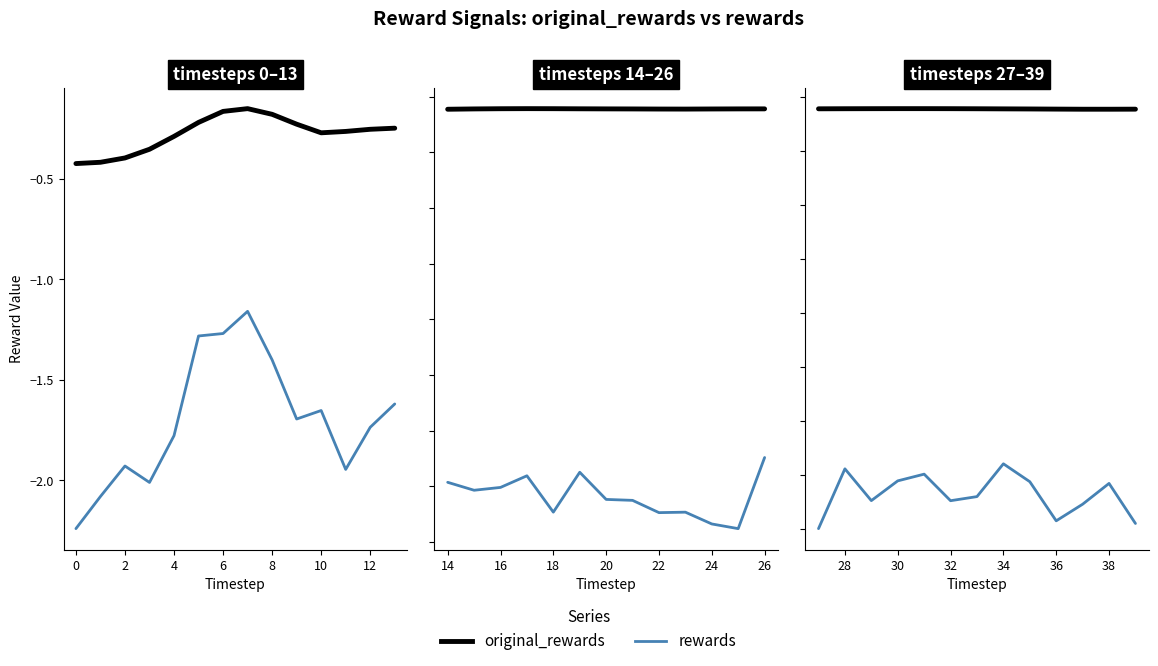

Does the chart have visible grid lines?

No